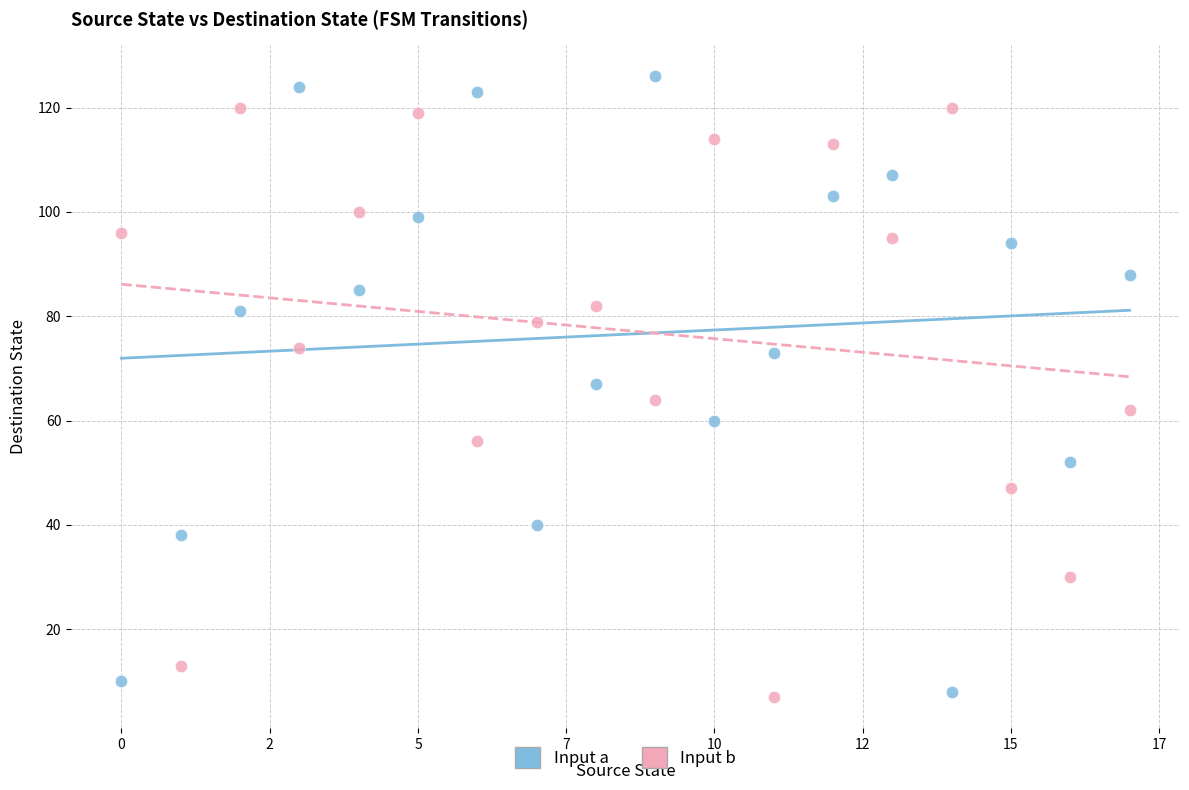

What are all the series names shown in the legend?

Input a, Input b